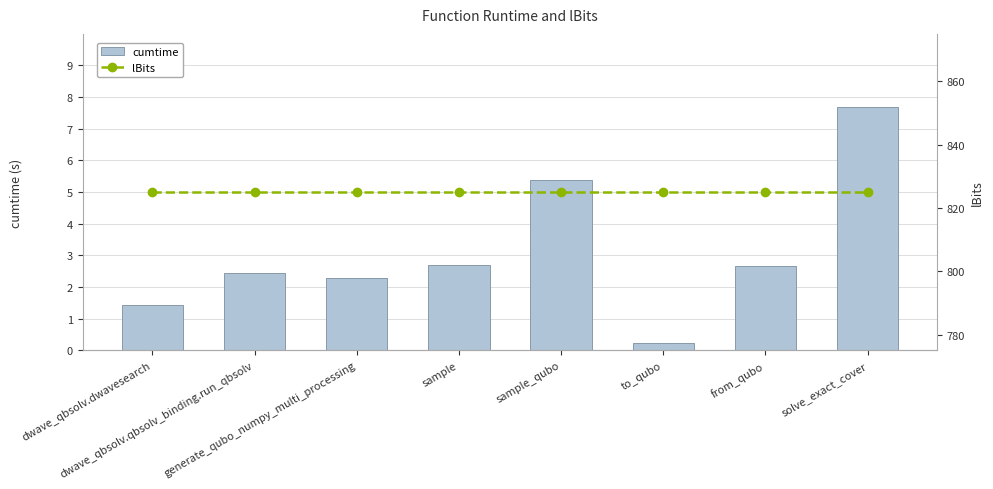

What are all the series names shown in the legend?

cumtime, lBits